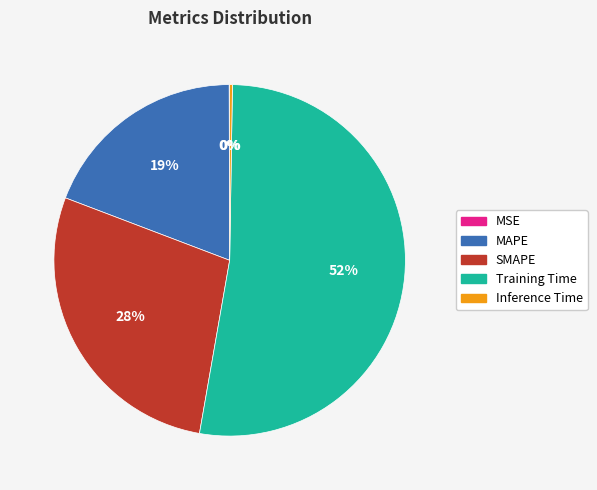

Which has a higher value, SMAPE or Training Time?

Training Time